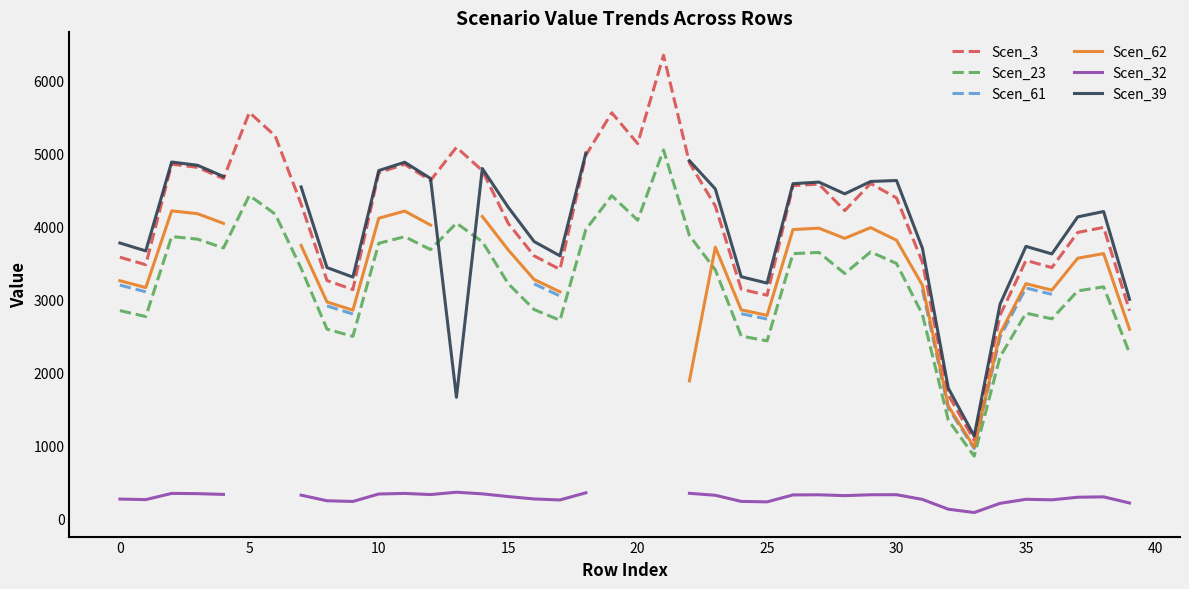

List the series in order of their peak value, lowest first.

Scen_32, Scen_61, Scen_62, Scen_39, Scen_23, Scen_3